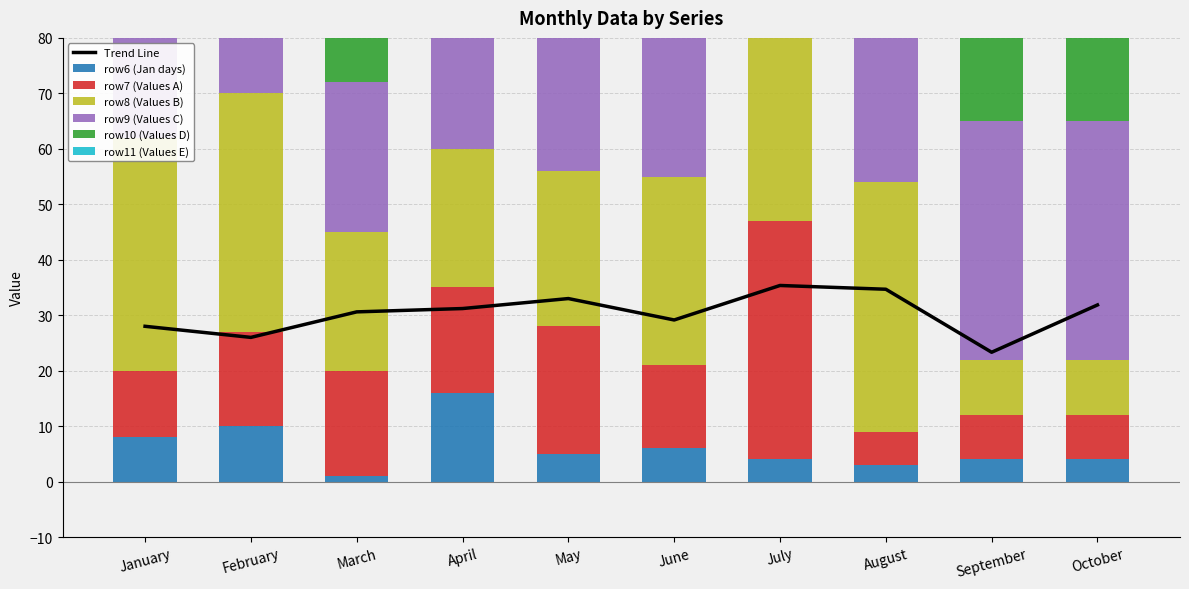

At how many categories does at least one series exceed 62?

7